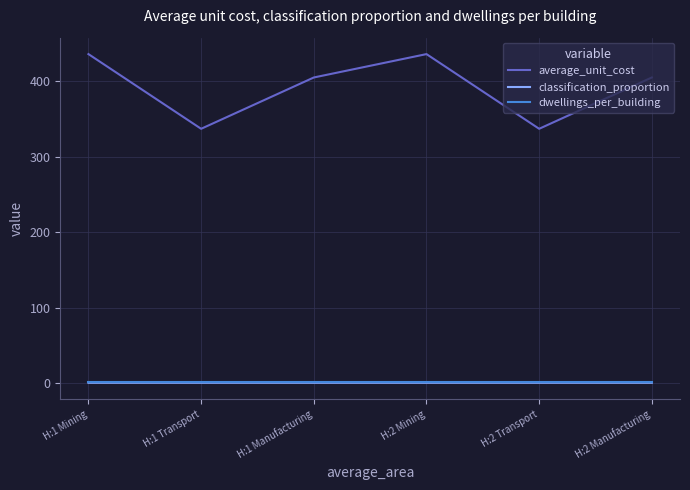

True or false: average_unit_cost and classification_proportion intersect in this chart.

False